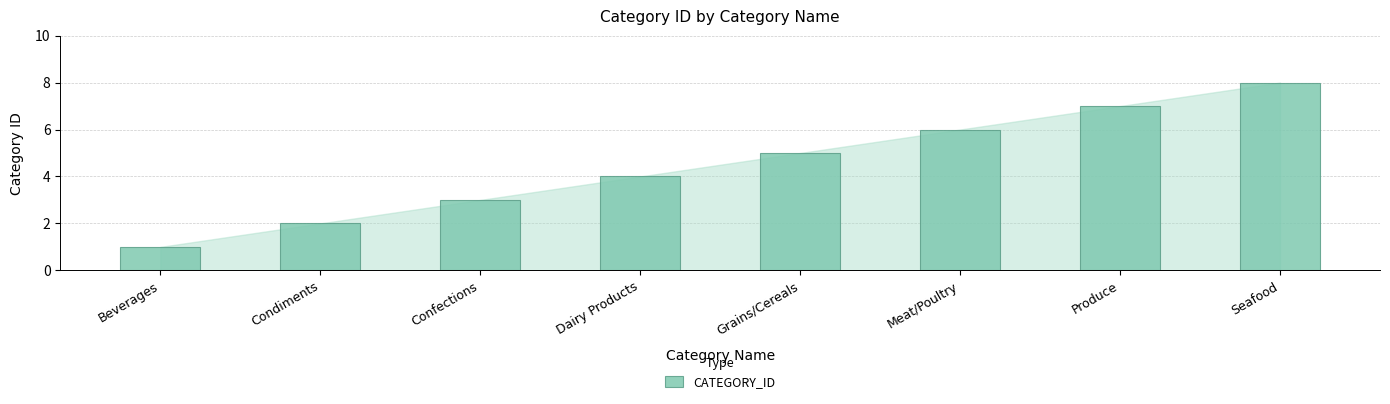

What is the label of the 7th bar from the right?

Condiments